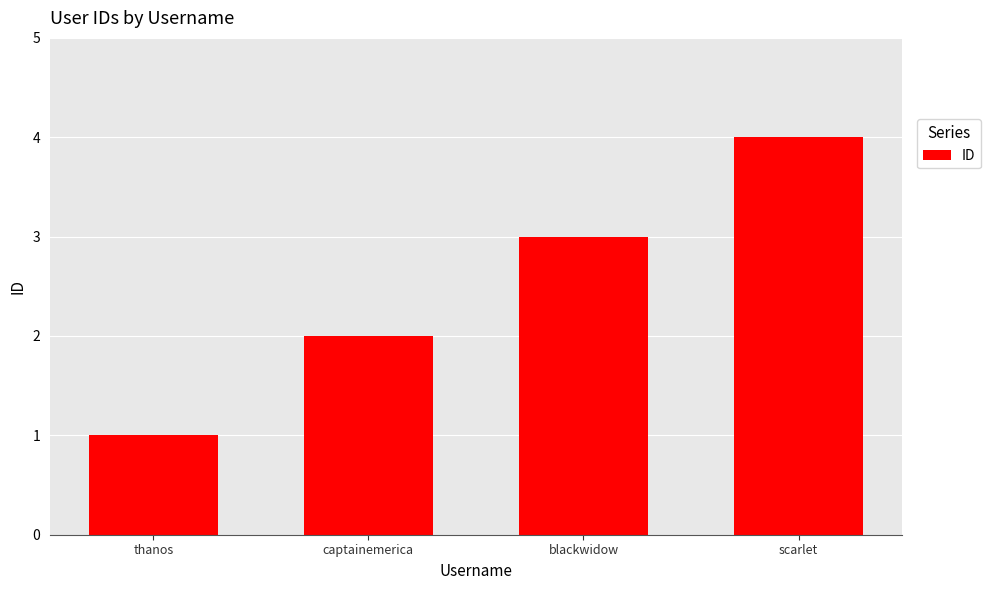

Rank the categories by value from highest to lowest.

scarlet, blackwidow, captainemerica, thanos